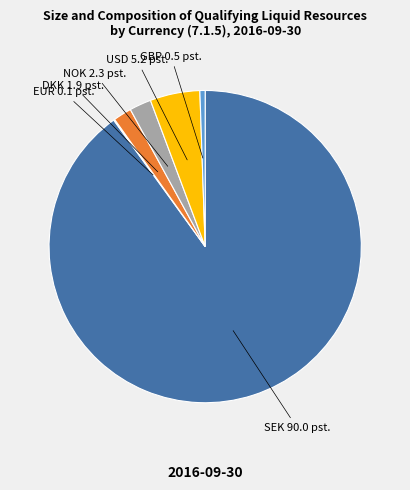

Is there a majority slice in this chart?

Yes